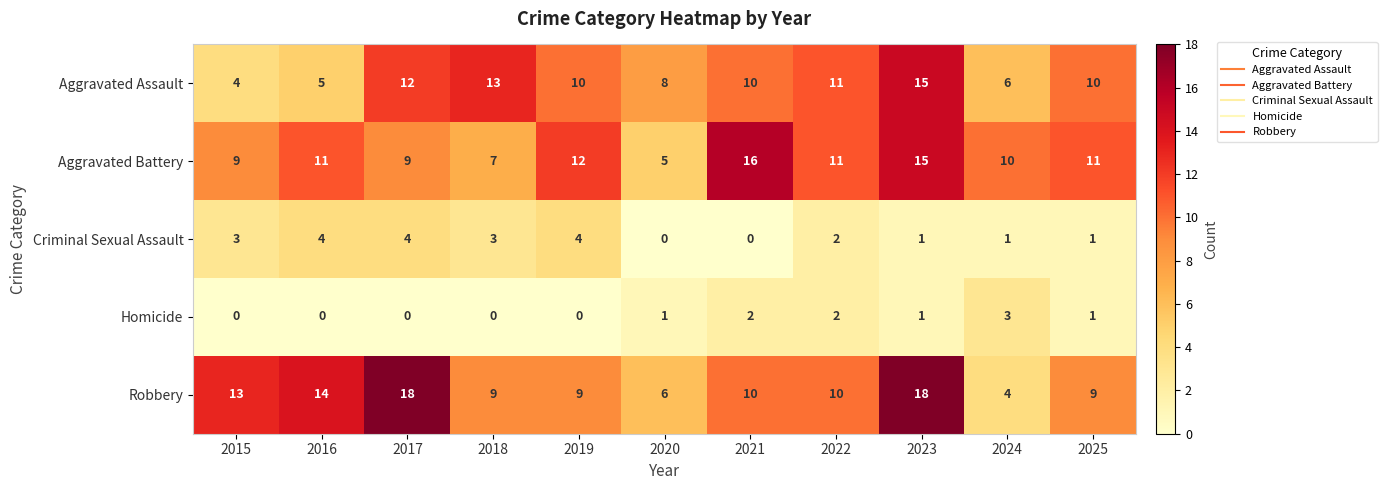

At 2018, list the series in order from smallest to largest.

Homicide, Criminal Sexual Assault, Aggravated Battery, Robbery, Aggravated Assault